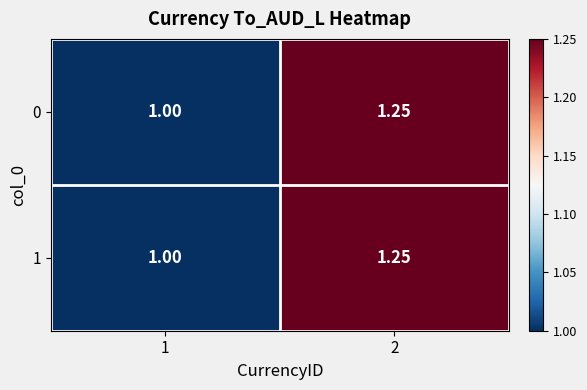

Is the value of 1 at 1 greater than the value of 0 at 2?

No